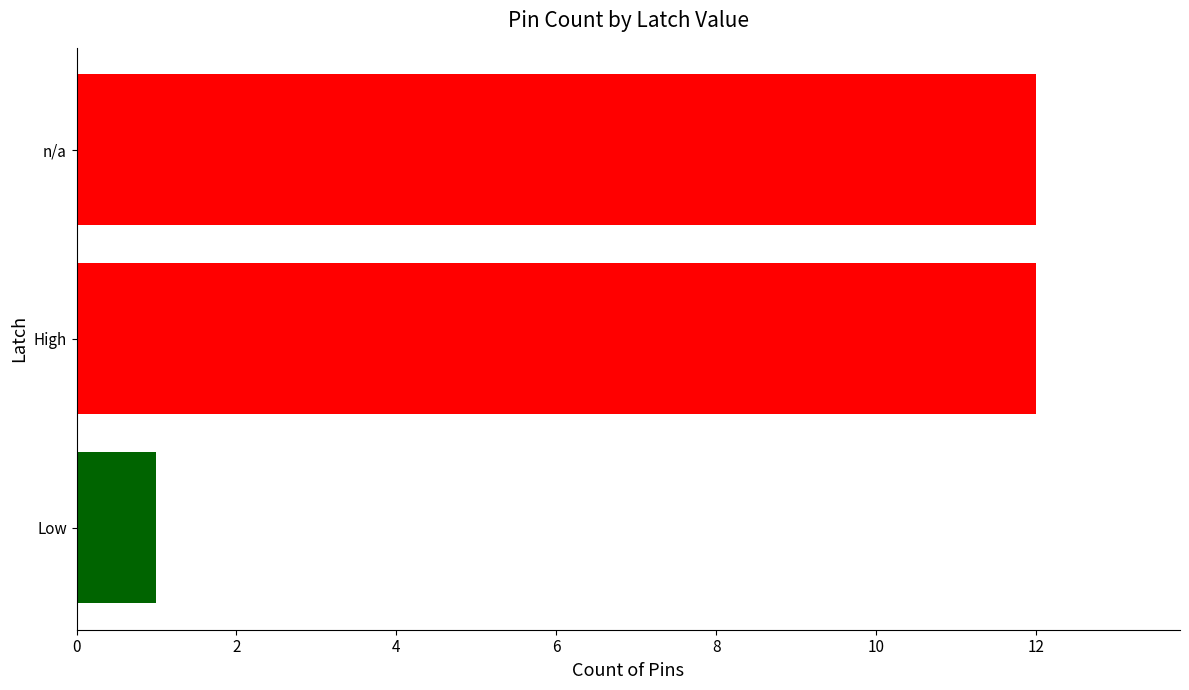

What is the difference between the values at n/a and Low?

11